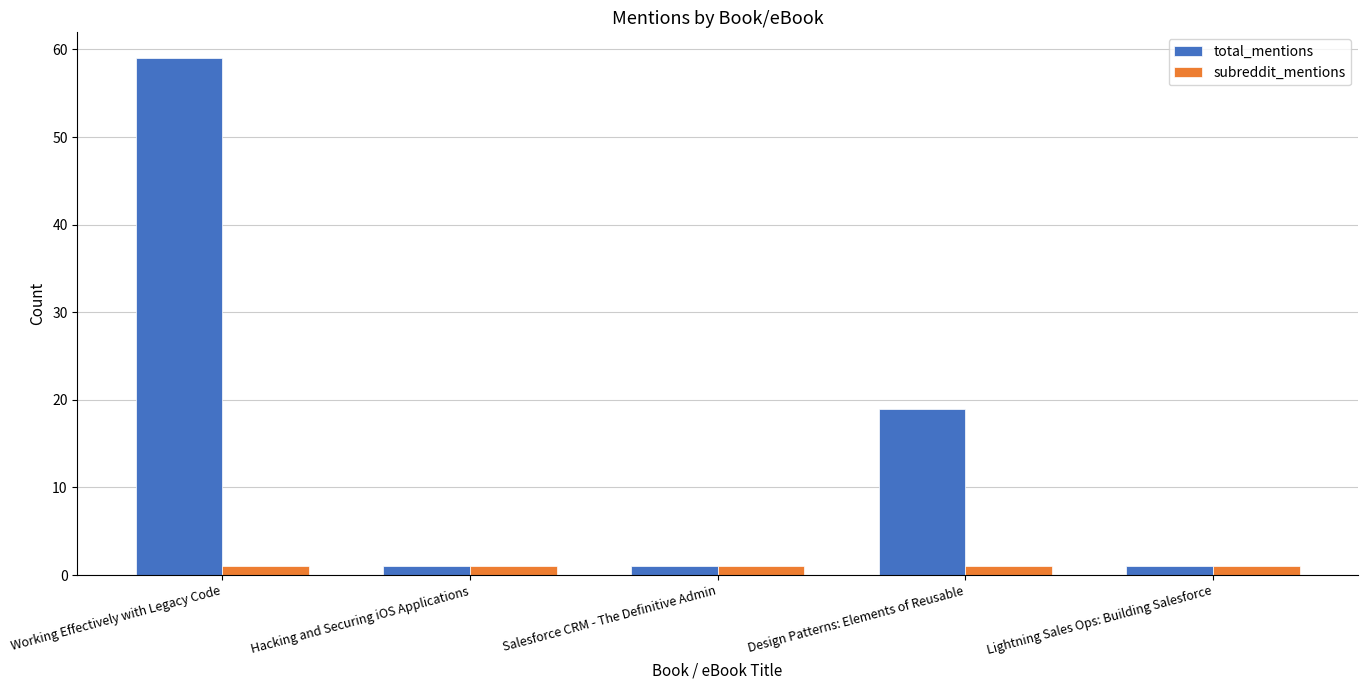

True or false: total_mentions has a value of 19 at Design Patterns: Elements of Reusable.

True